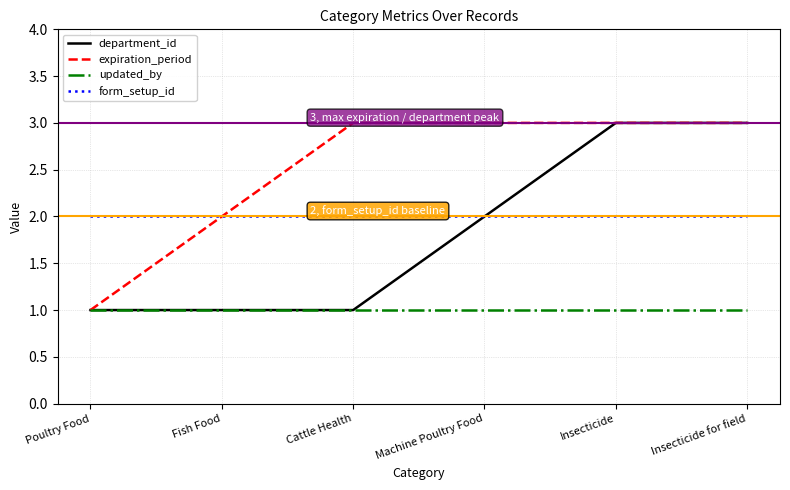

What is the label of the 2nd point from the right?

Insecticide